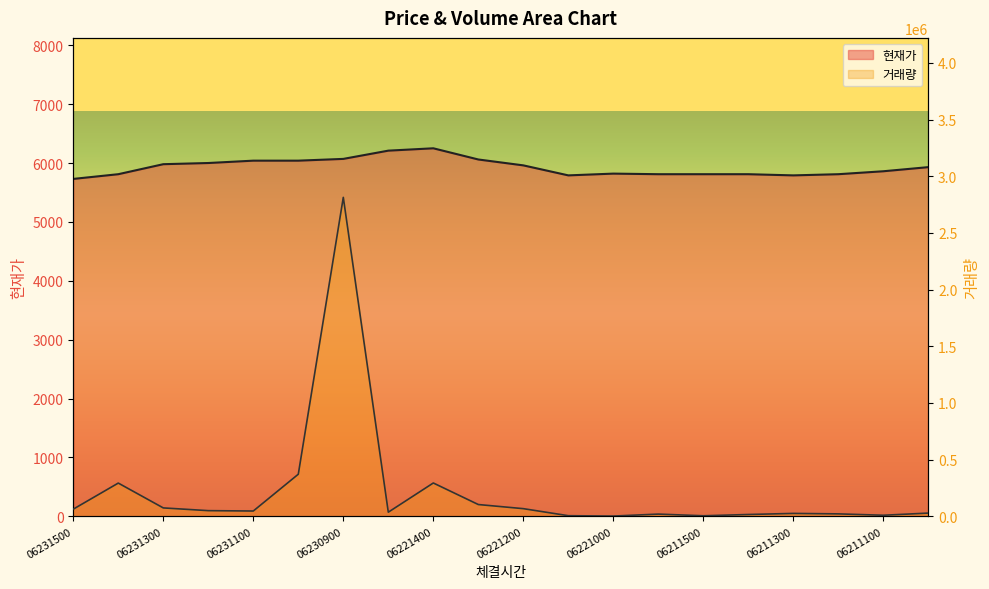

What is the sum of all 현재가 values?

118580